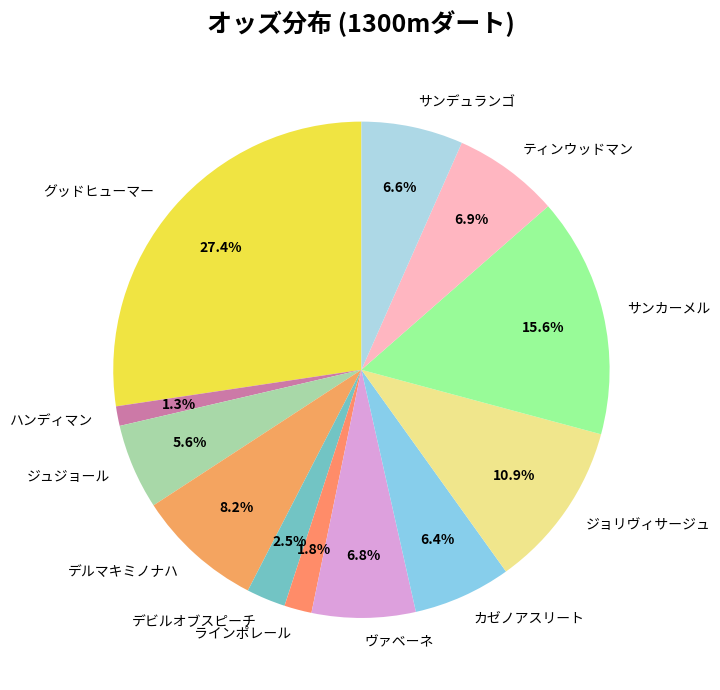

Does ラインポレール account for over 50% of the chart?

No